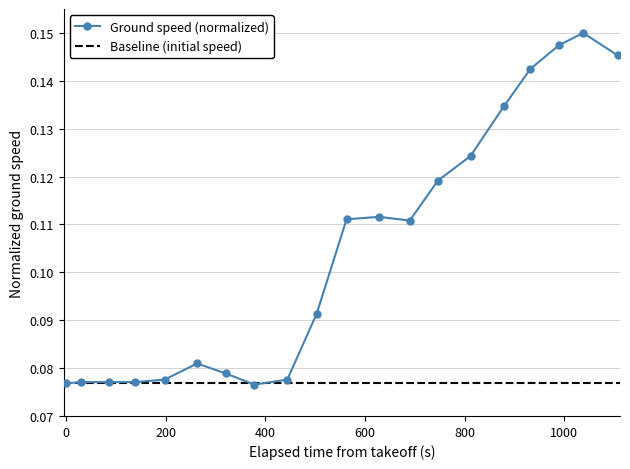

How many Ground speed (normalized) values are between 0 and 1?

20